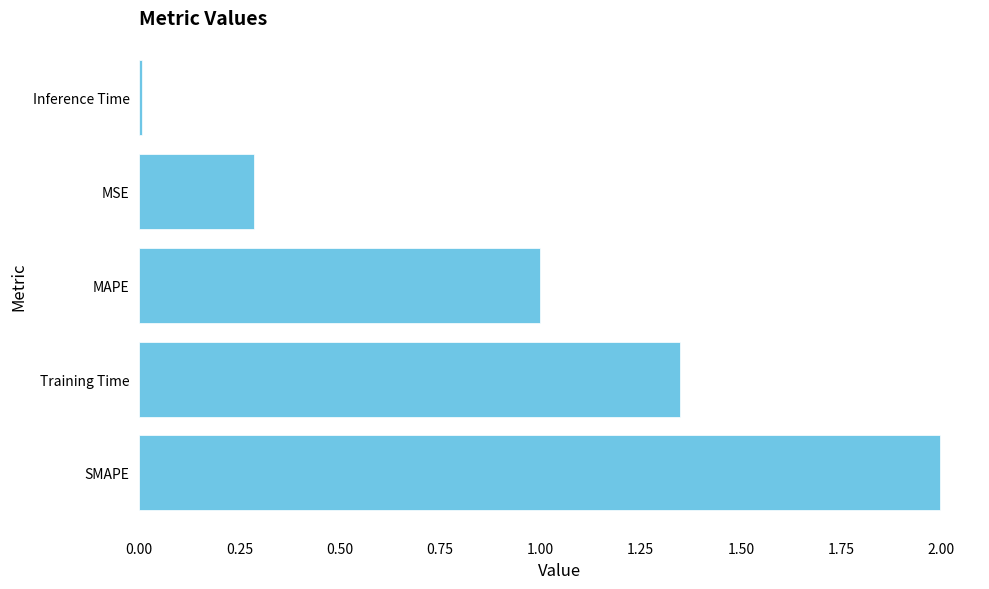

The chart shows a value of 1.8 at Training Time. True or false?

False